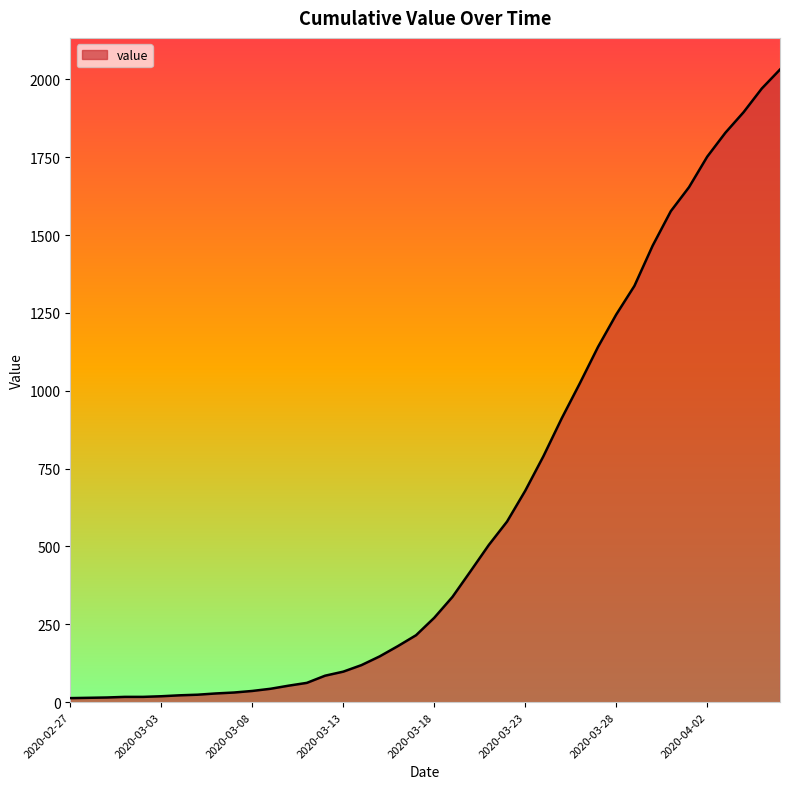

What is the difference between the maximum and minimum values?

2019